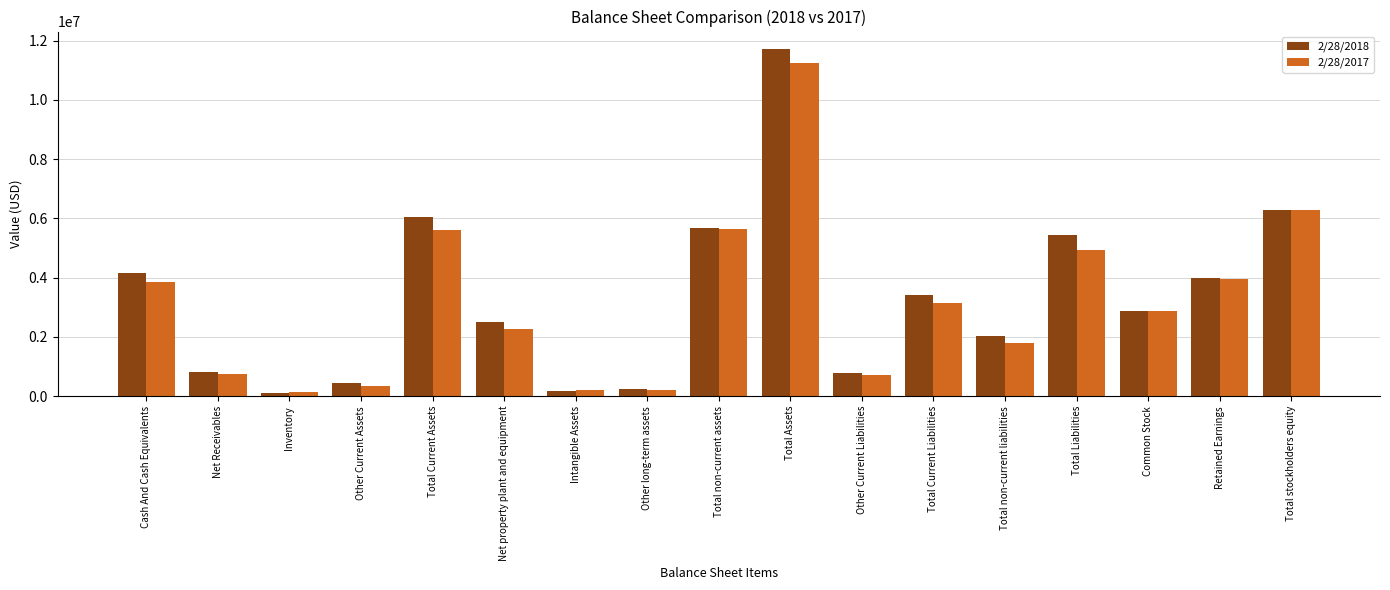

How many series are shown in this chart?

2